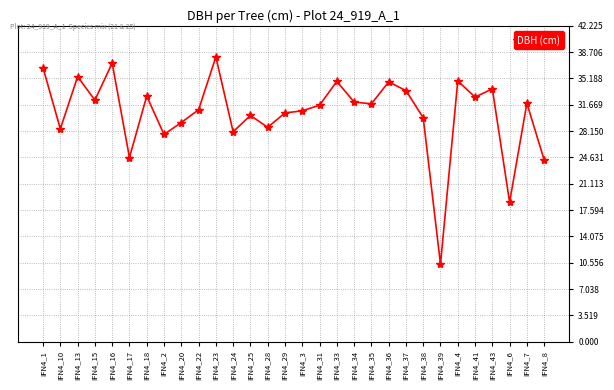

What is the difference between the second highest and minimum values?

26.9